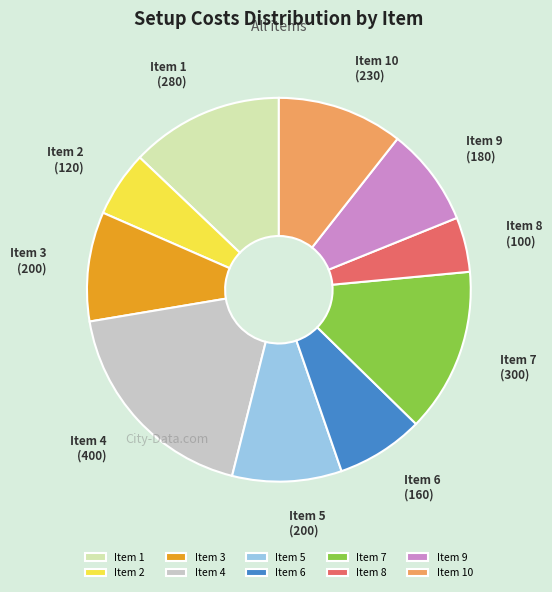

True or false: Item 7 accounts for 14% of the total.

True